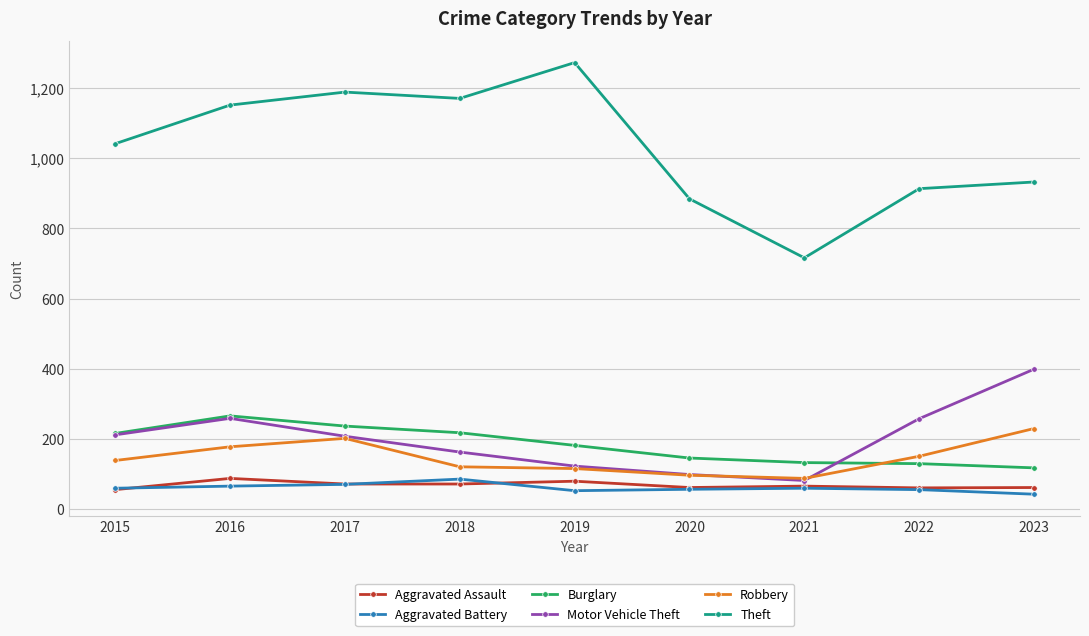

True or false: Aggravated Assault and Burglary cross at least once.

False